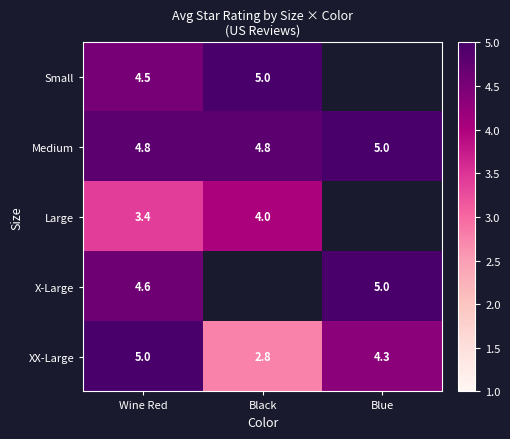

What is the sum of the Medium values at Black and Wine Red?

9.6